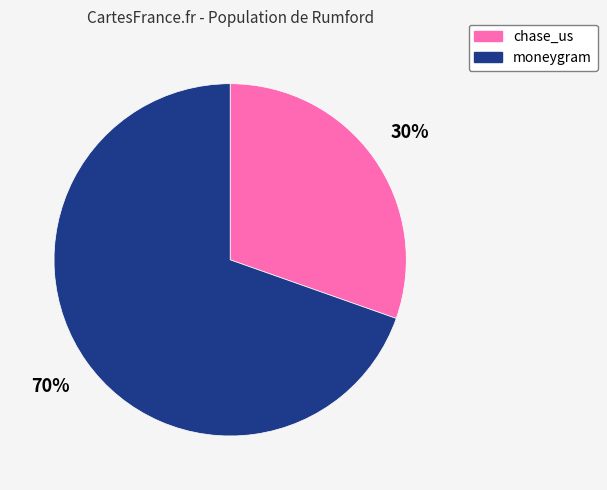

Combined, do moneygram and chase_us account for over 50%?

Yes